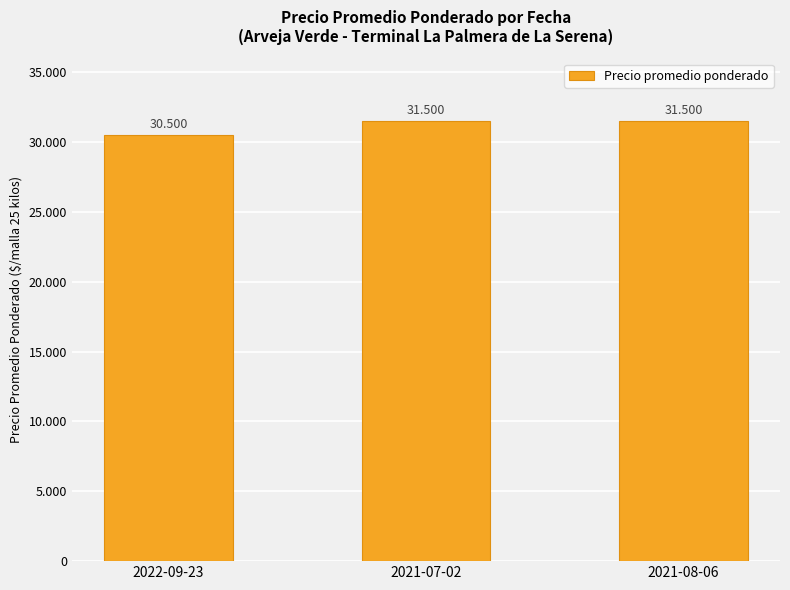

Reading left to right, what are all the values shown in this chart?

2022-09-23=30500	2021-07-02=31500	2021-08-06=31500